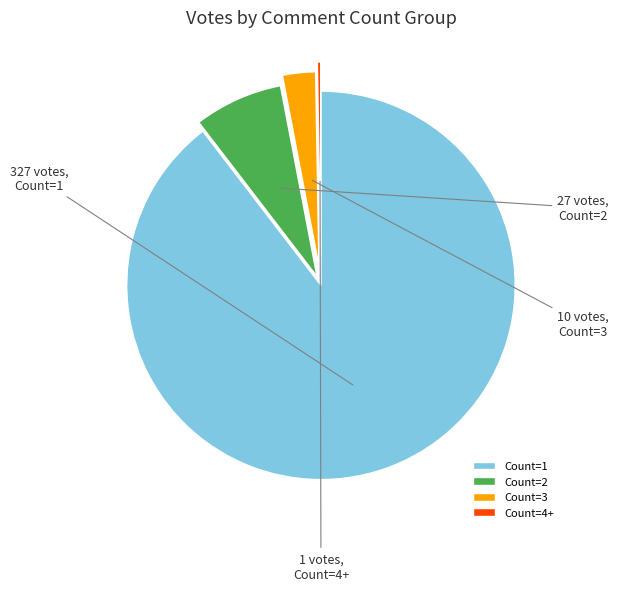

Do Count=3 and Count=2 together represent more than half of the pie?

No